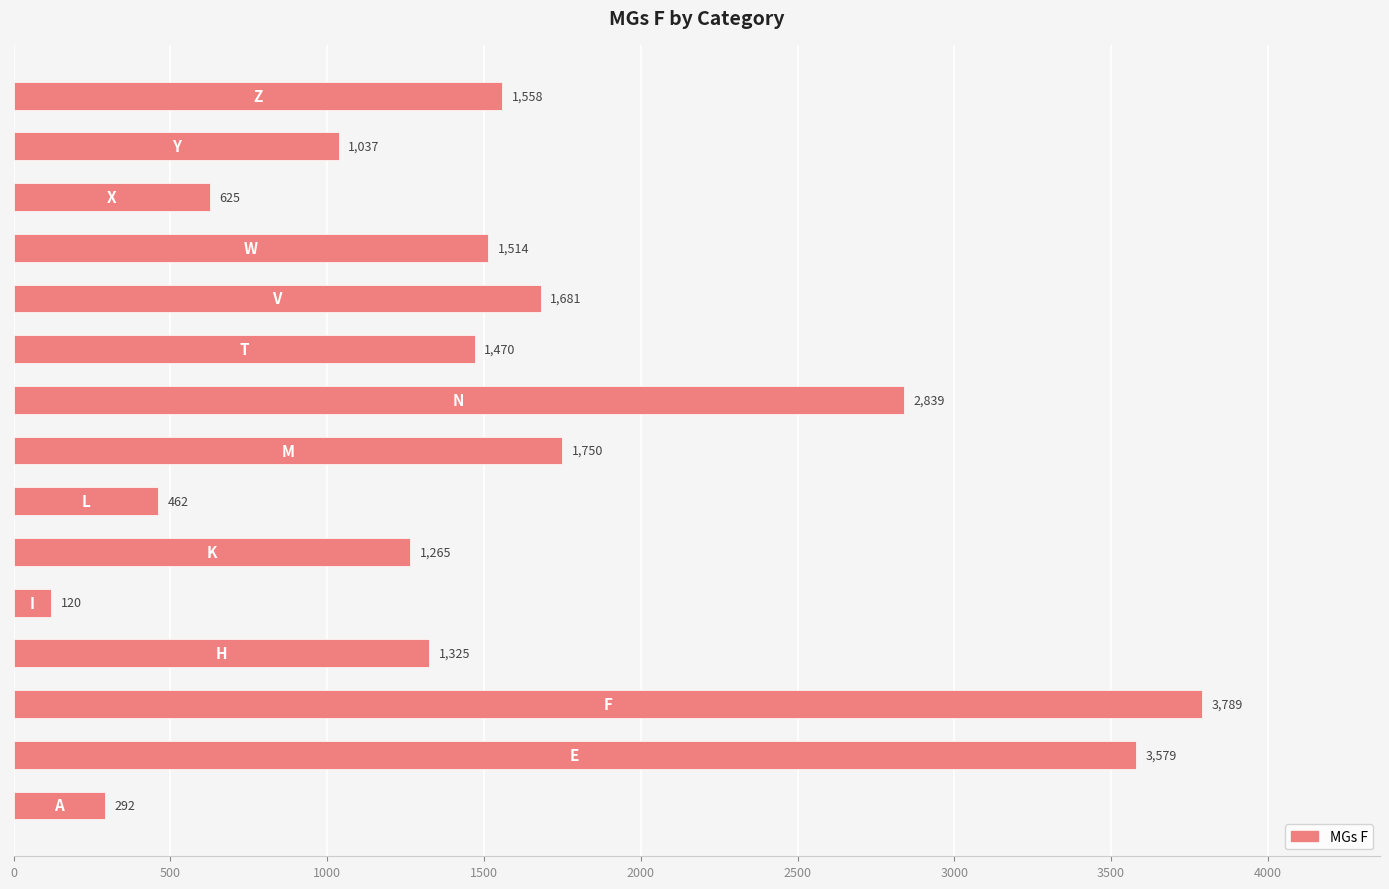

What is the maximum value shown in the chart?

3789